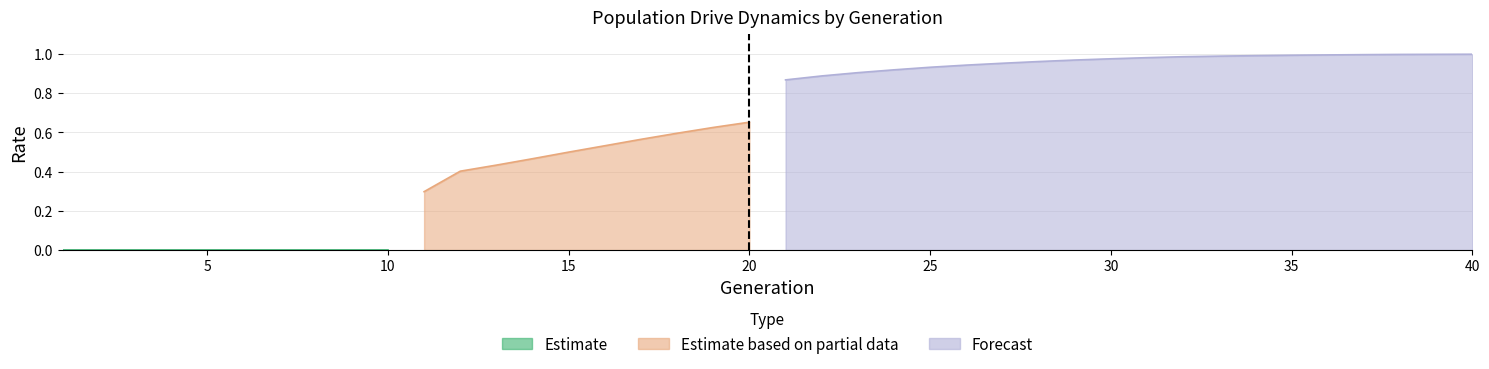

How many lines are shown in the chart?

3